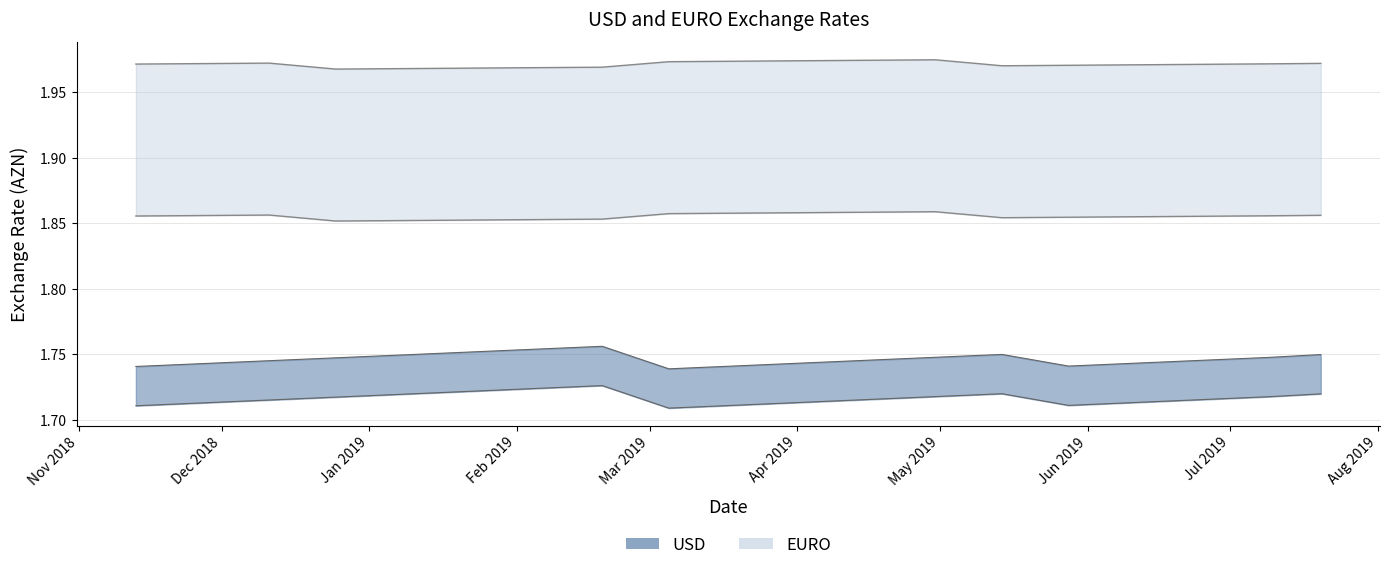

Does the chart have visible grid lines?

Yes